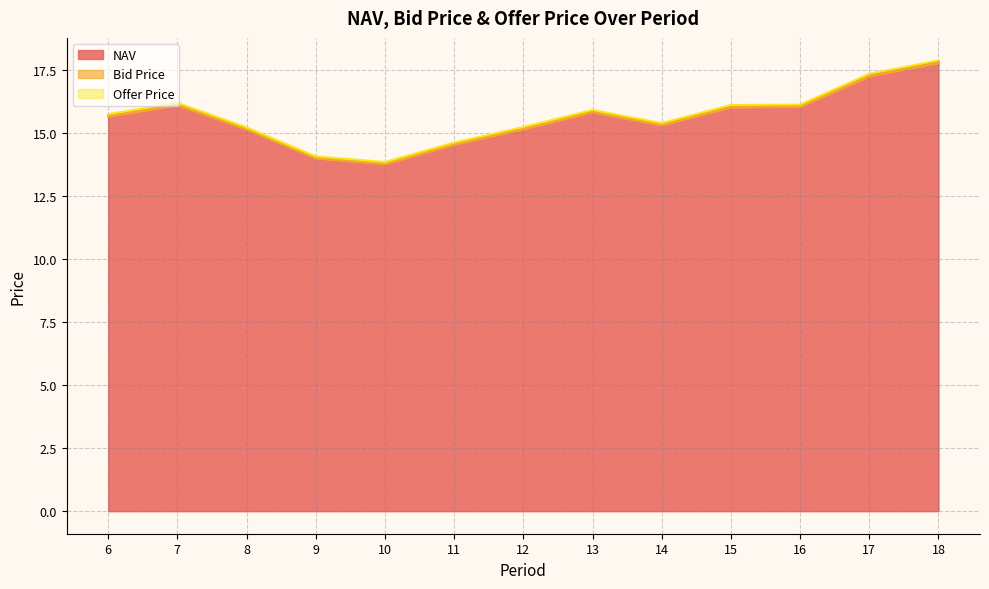

True or false: NAV and Bid Price intersect in this chart.

False